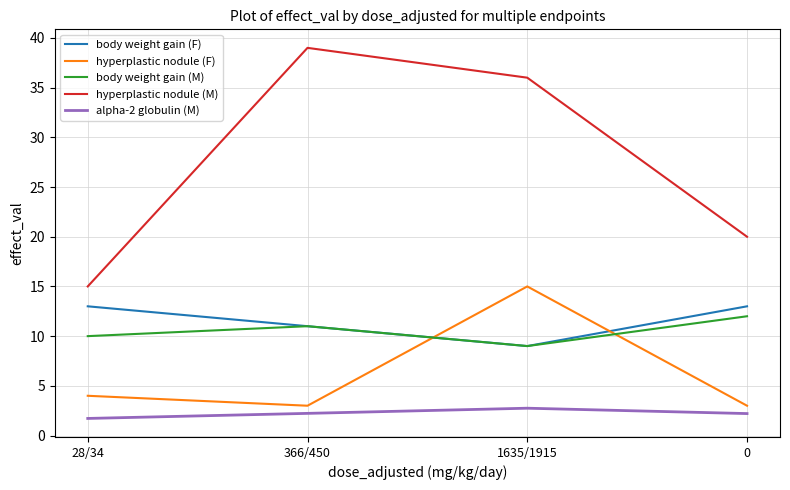

What position from the left is 28/34?

1